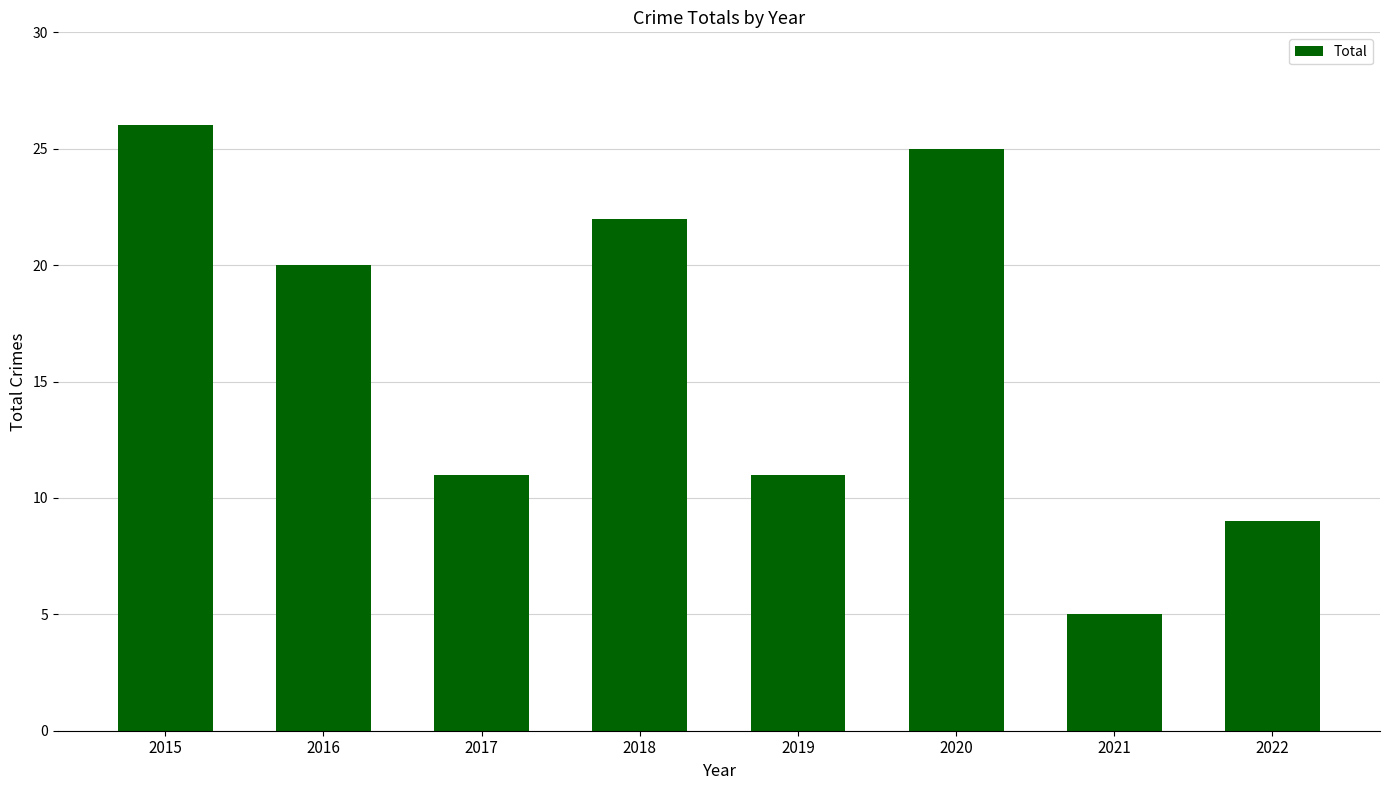

Which has a higher value, 2017 or 2020?

2020